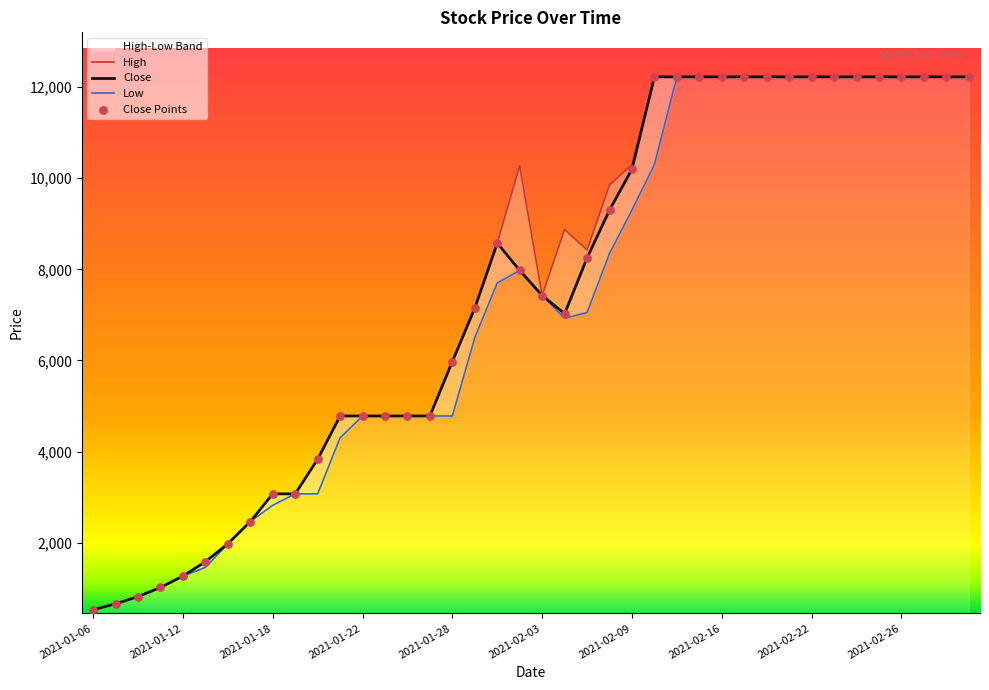

Is the value of Close Points at 39 greater than the value of High at 32?

No